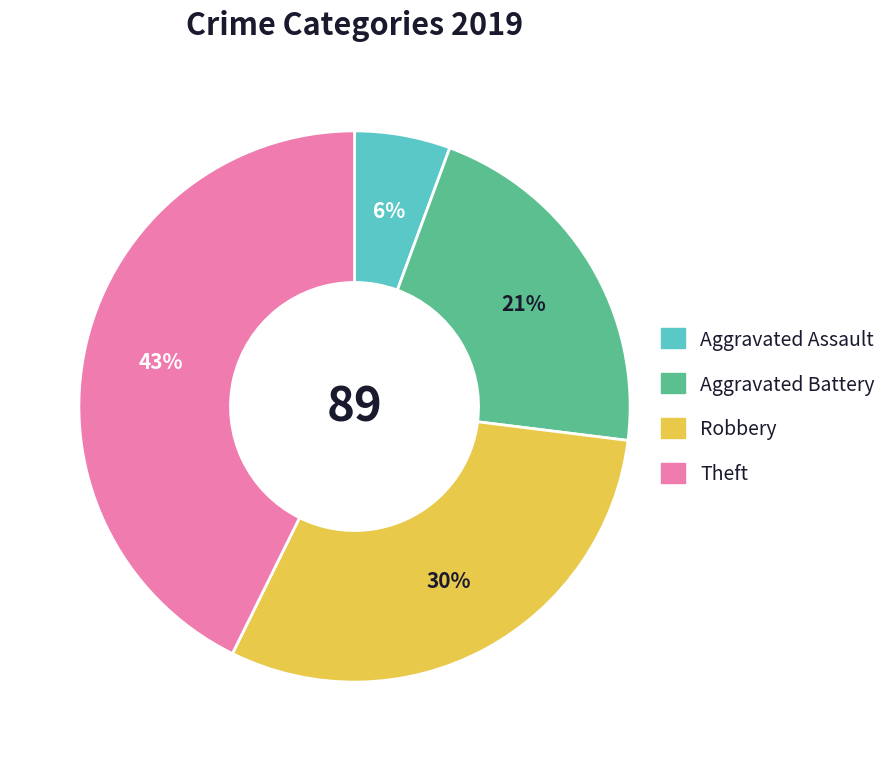

True or false: Aggravated Battery accounts for 21% of the total.

True